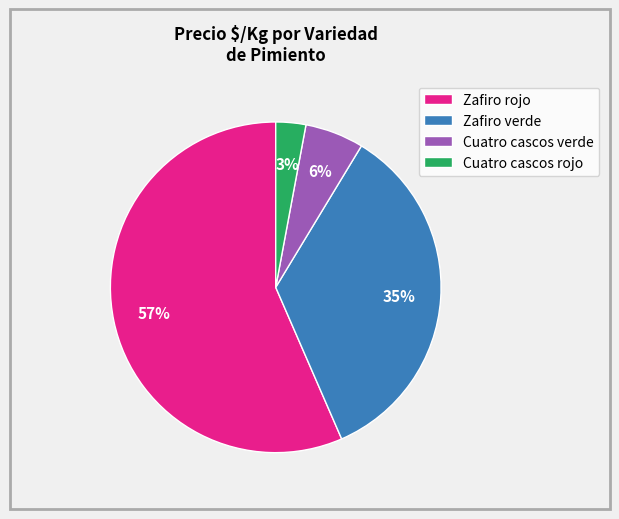

Is Zafiro rojo the majority of the pie?

Yes